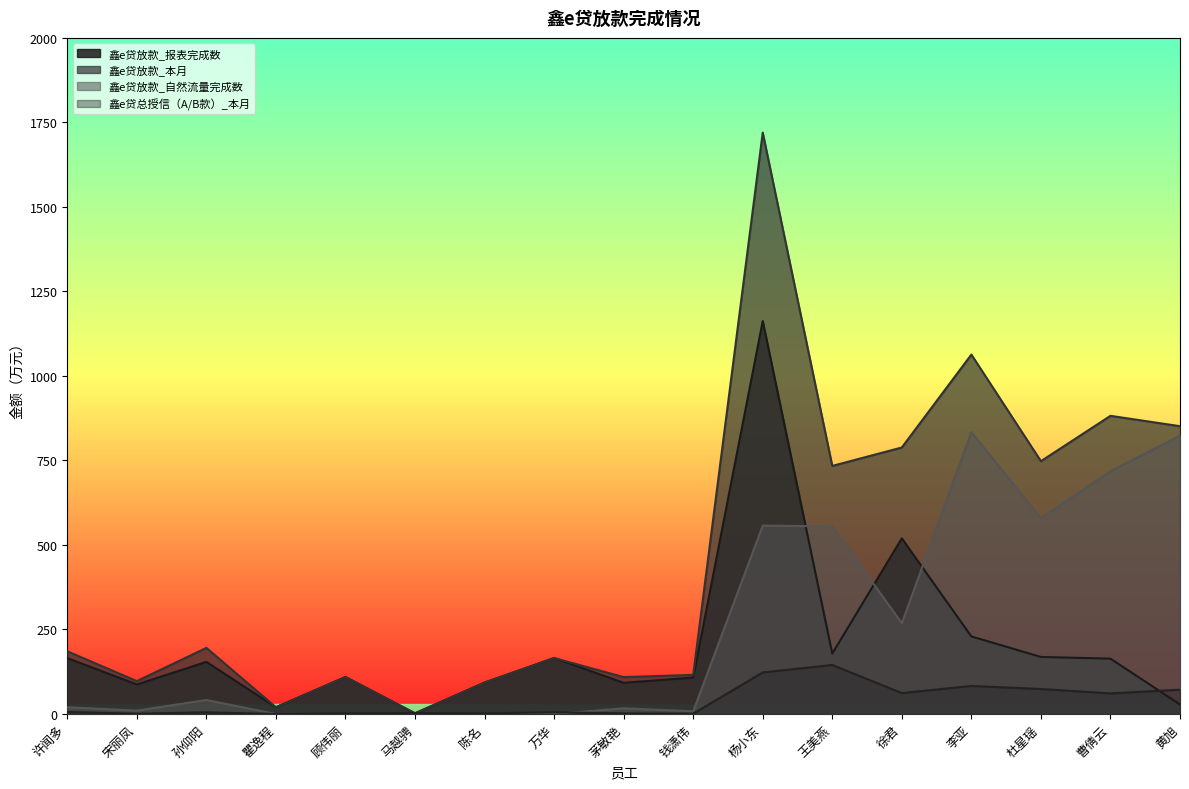

Which series changed the most between 徐君 and 李亚?

鑫e贷放款_自然流量完成数